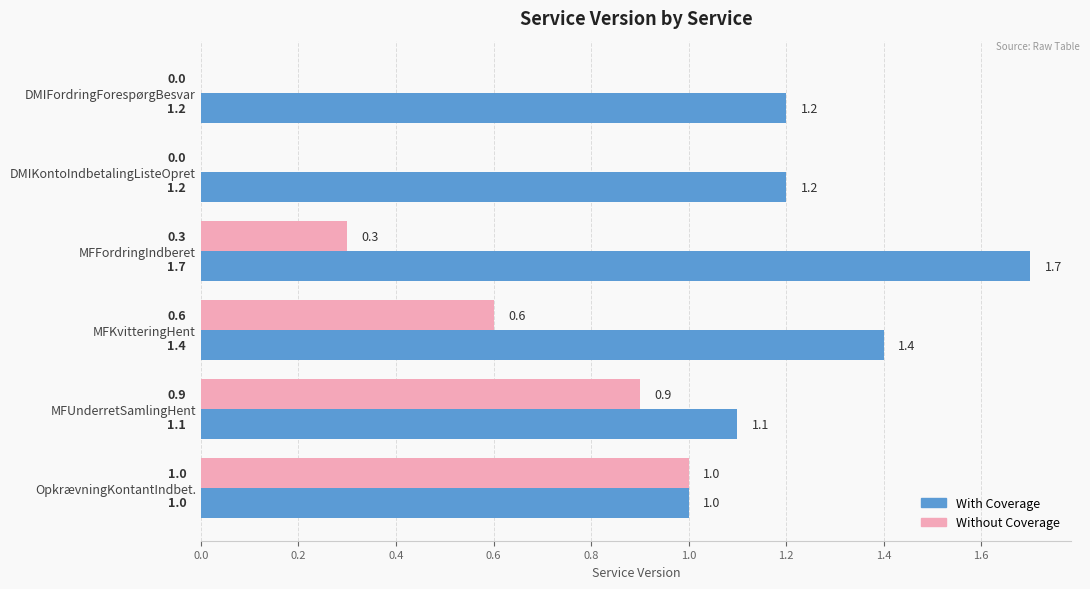

At which label does With Coverage reach its peak?

MFFordringIndberet